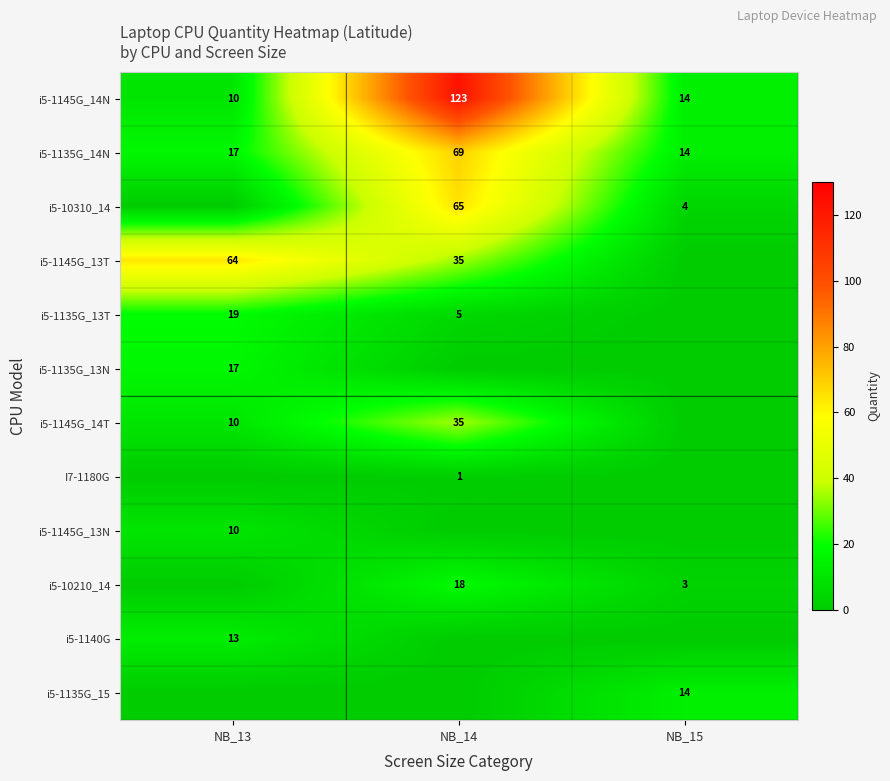

True or false: i5-1135G_13N has a value of 17 at NB_13.

True